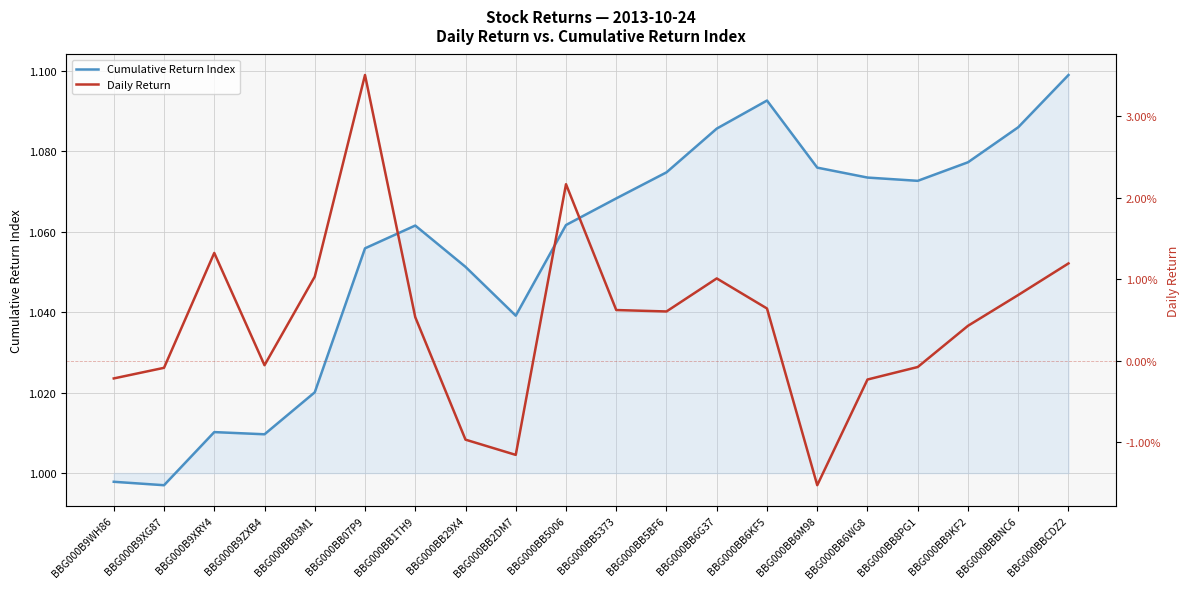

How many interior local valleys does the Cumulative Return Index series have?

4